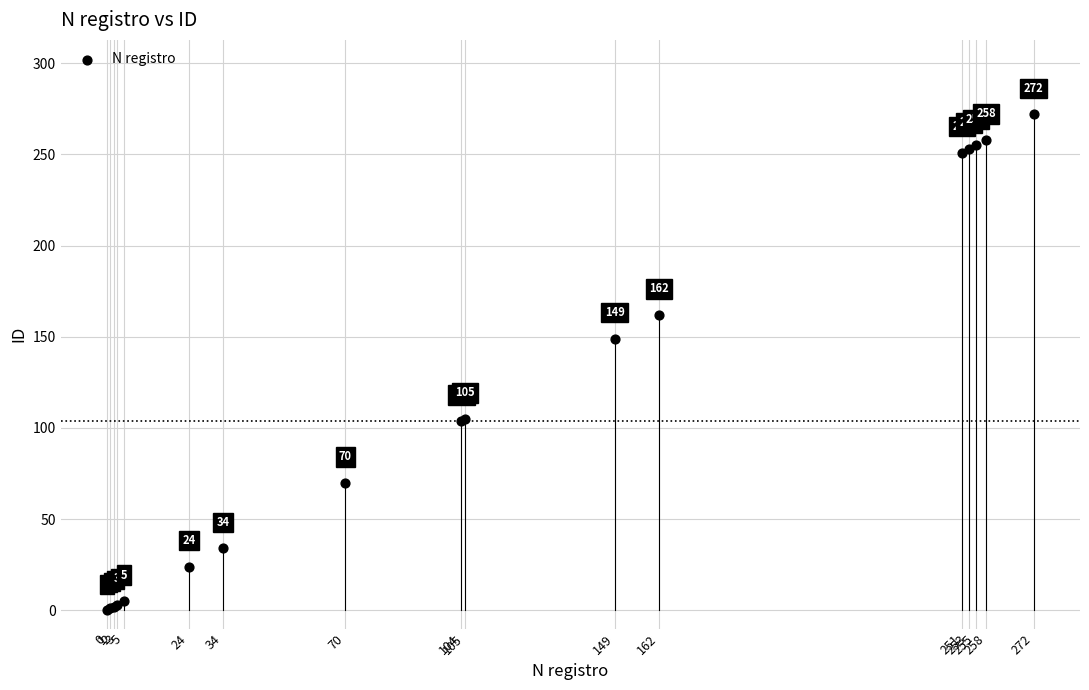

What Y value in the scatter plot is closest to 136?

149